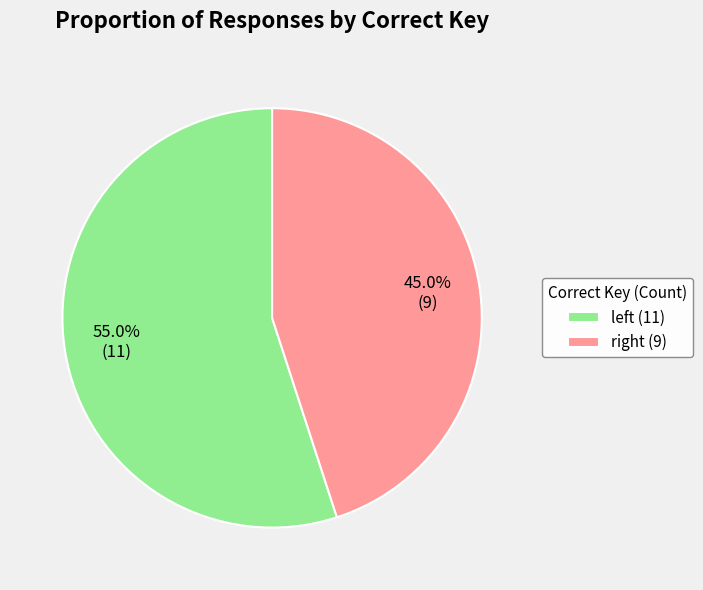

Which category has the biggest portion of the pie?

left (11)